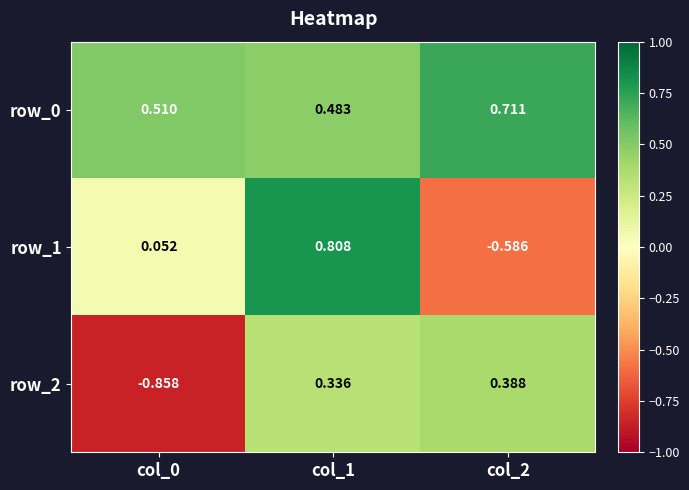

Is the value of row_2 at col_1 greater than the value of row_1 at col_1?

No